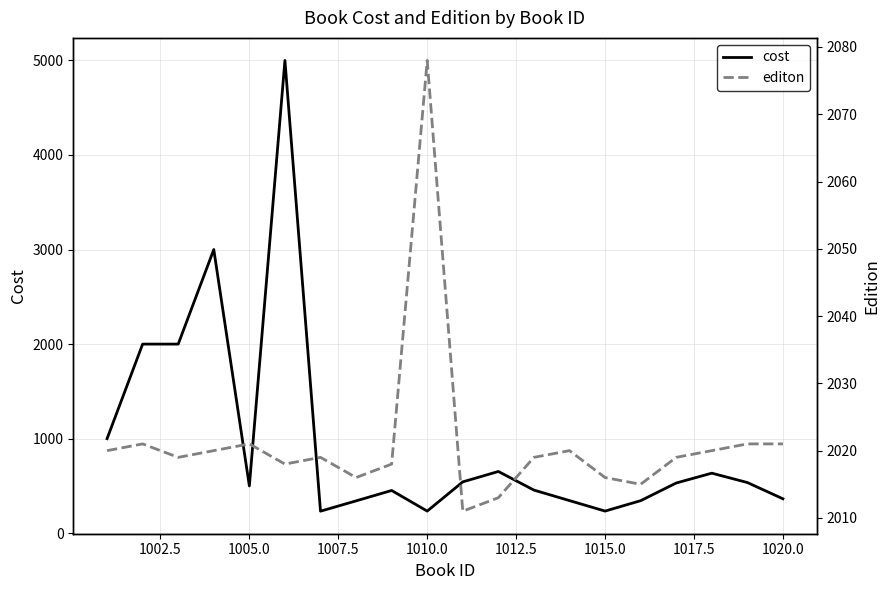

What is the lowest value of the cost series?

233